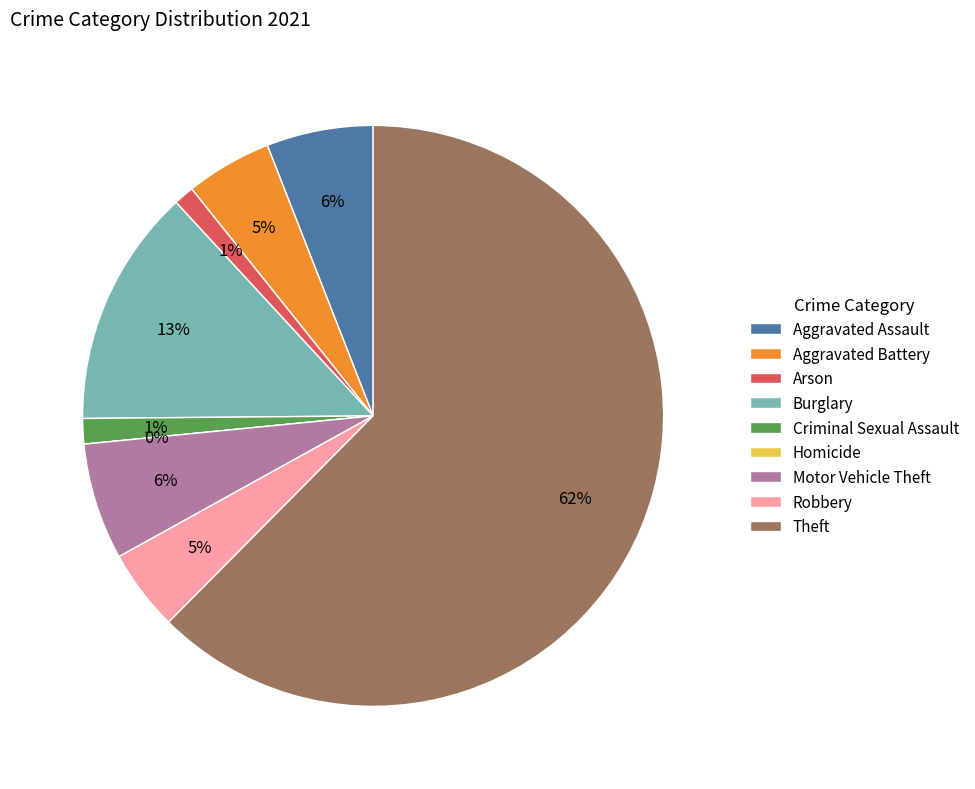

Approximately how many times larger is the value at Aggravated Assault compared to Robbery?

1.3